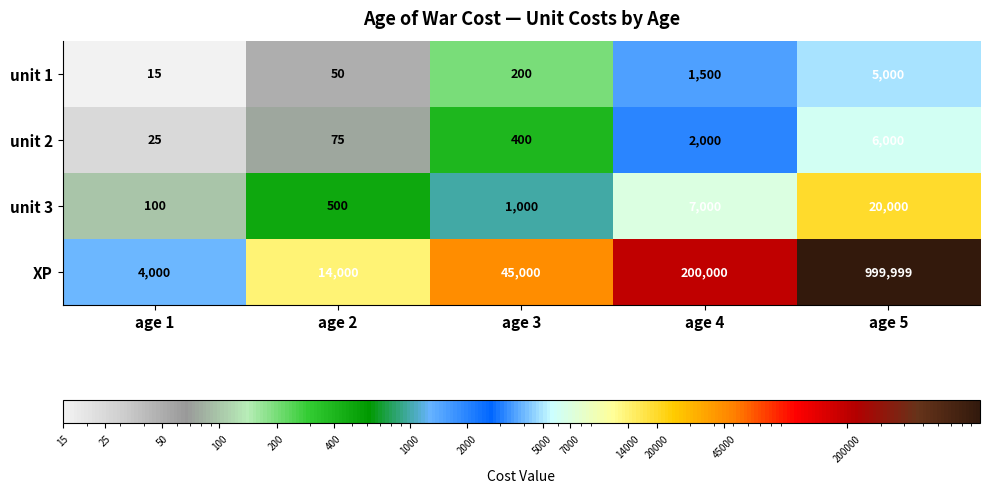

Reading left to right, what are all the values shown in this chart?

unit 1: 15	50	200	1500	5000
unit 2: 25	75	400	2000	6000
unit 3: 100	500	1000	7000	20000
XP: 4000	14000	45000	200000	999999